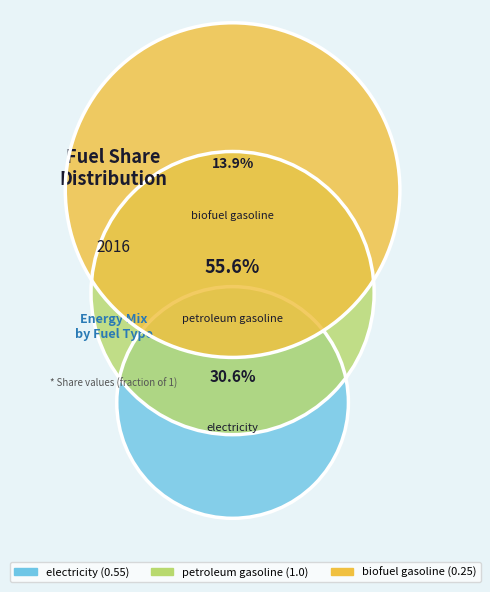

What percentage is NOT represented by electricity?

69.4%